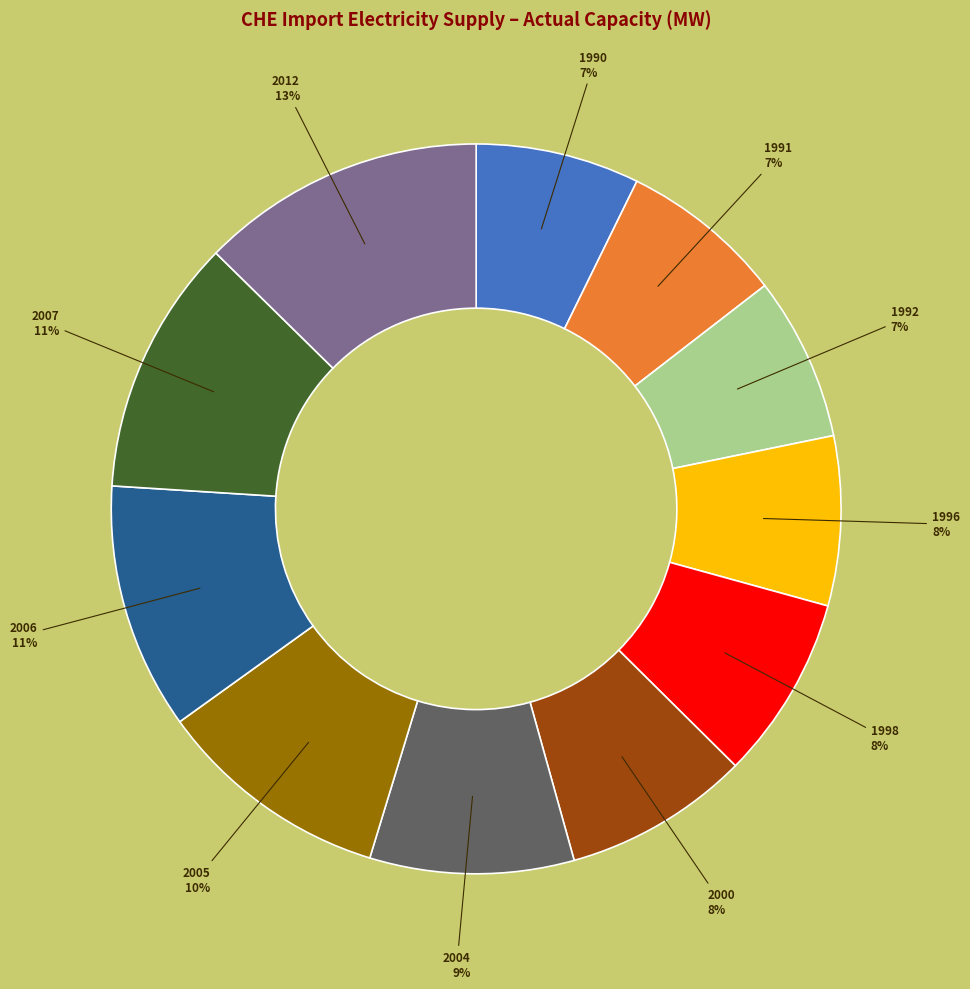

How many segments does this pie chart have?

11